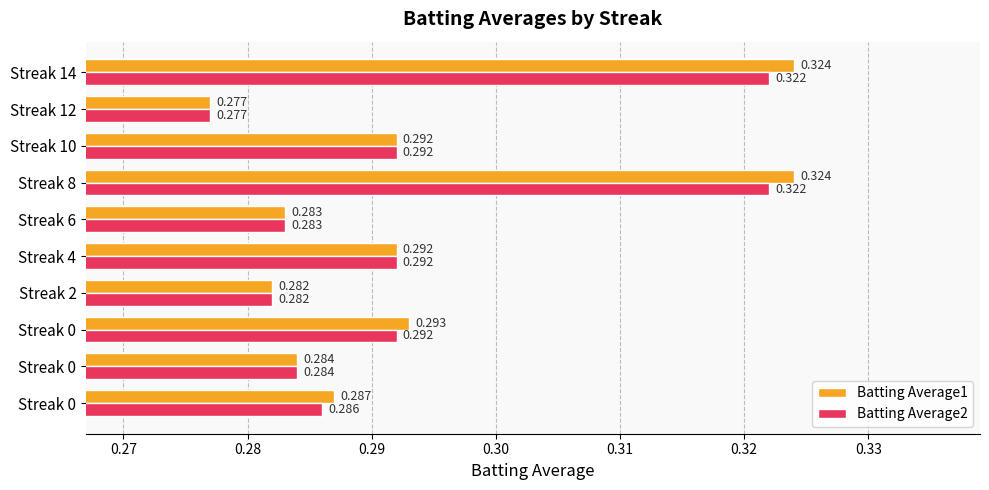

How many distinct data groups are displayed?

2